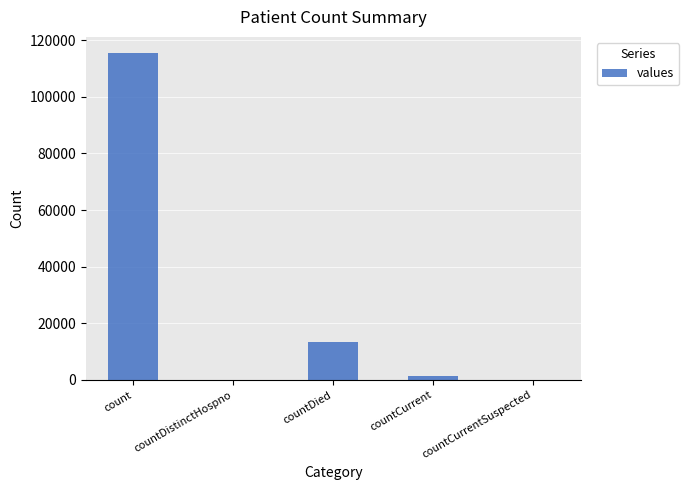

Which has a higher value, countCurrent or countDied?

countDied